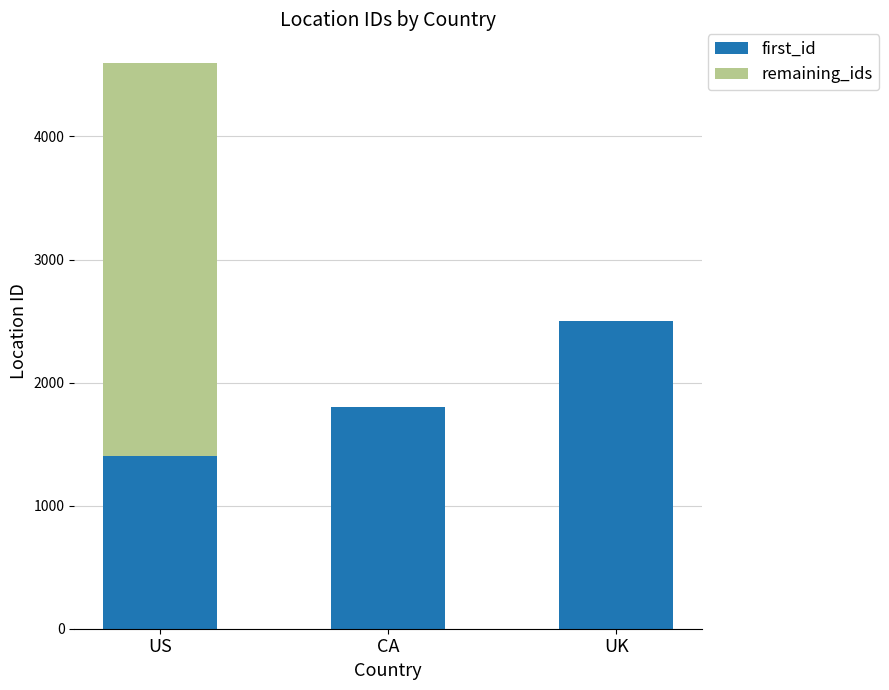

Reading left to right, transcribe the values for first_id.

US=1400	CA=1800	UK=2500